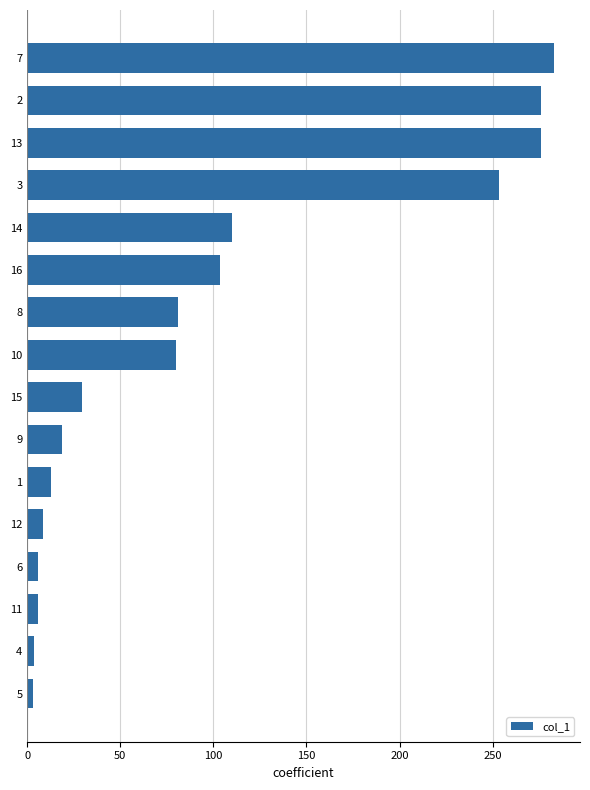

What is the change in value from 8 to 7?

+201.8